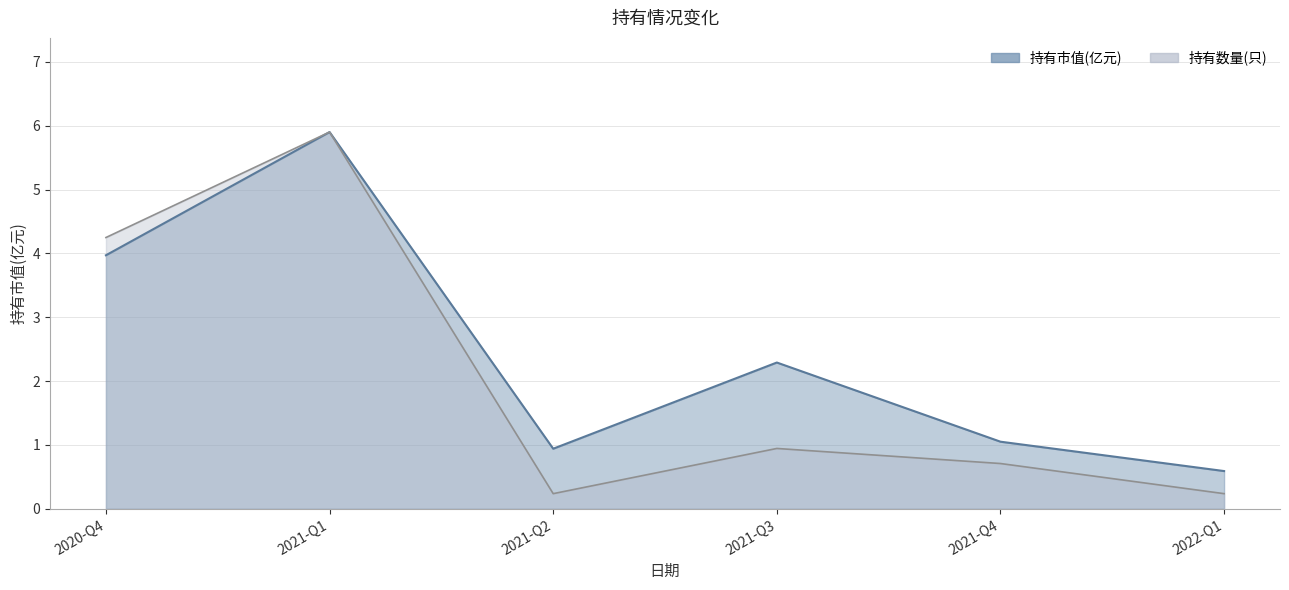

List the series in order of their overall mean, highest first.

持有市值(亿元), 持有数量(只)